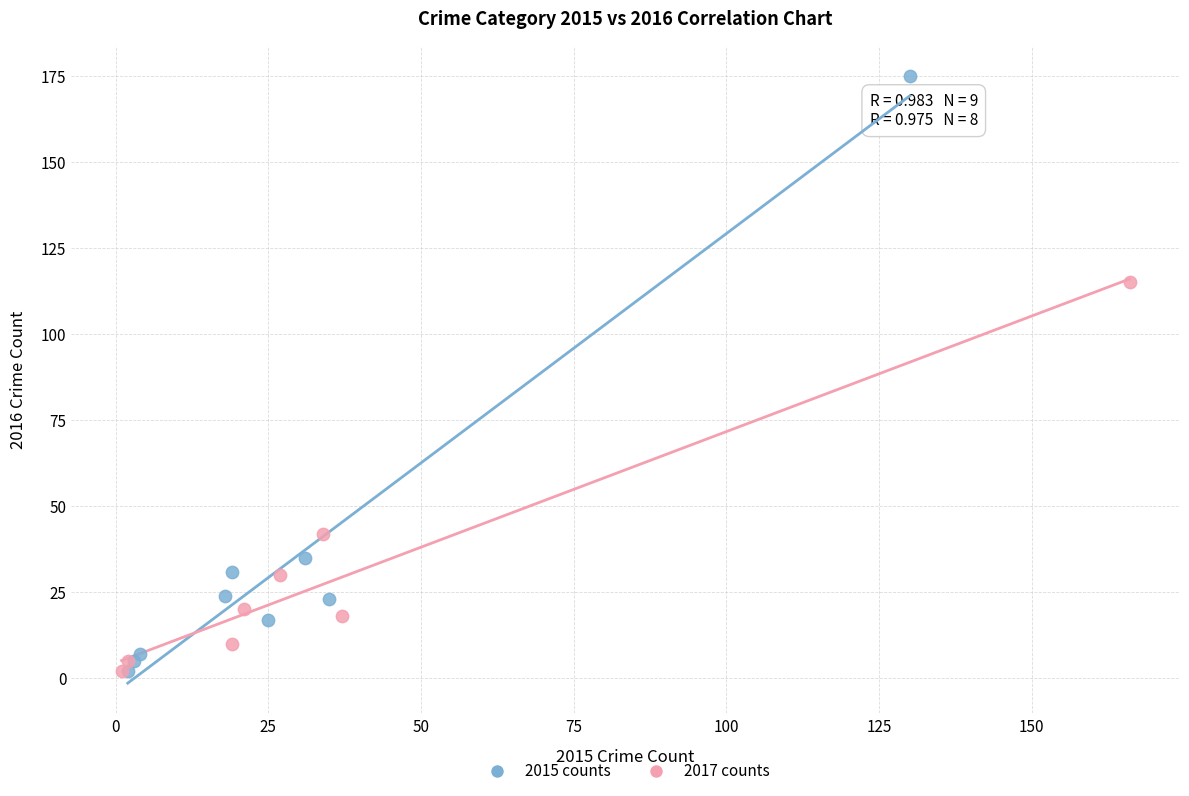

Which series has the largest Y range (max minus min)?

2015 counts